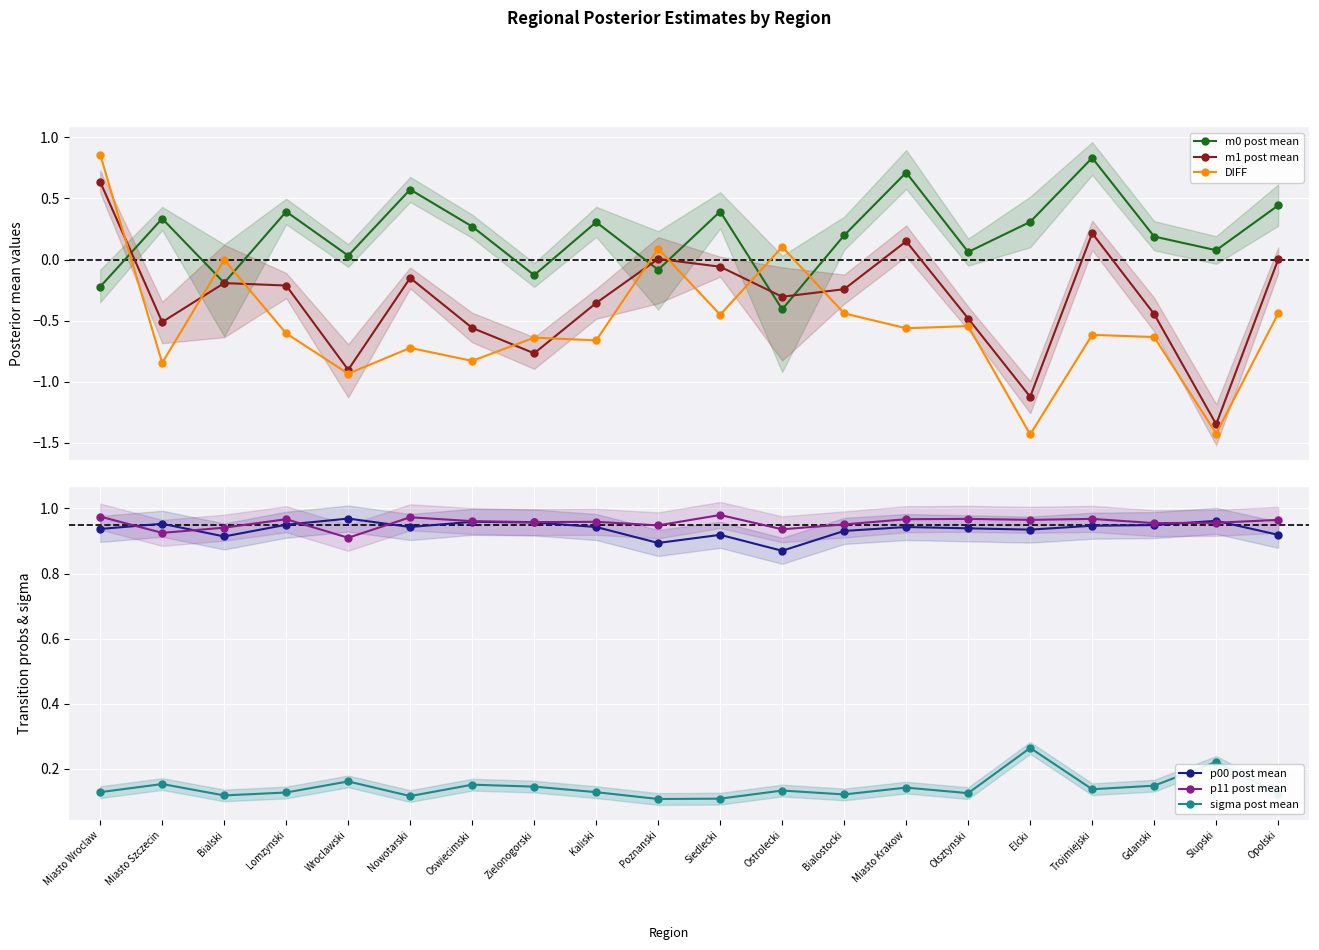

What is the sum of the m1 post mean values at Wroclawski and Oswiecimski?

-1.5